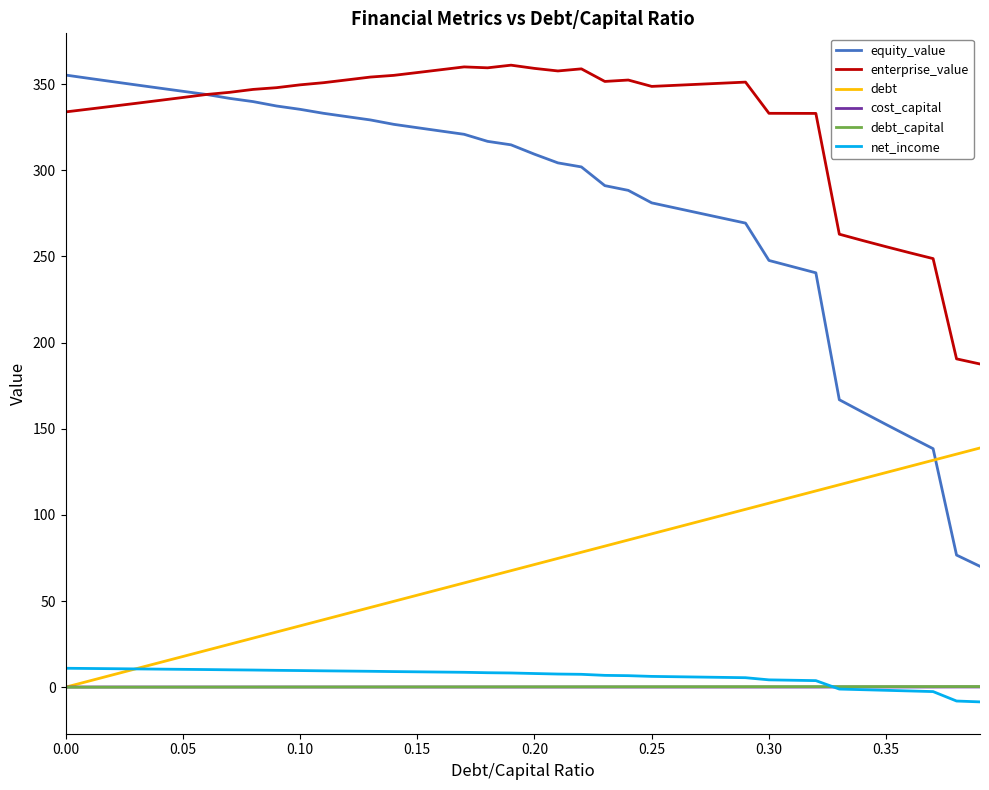

How many lines are shown in the chart?

6